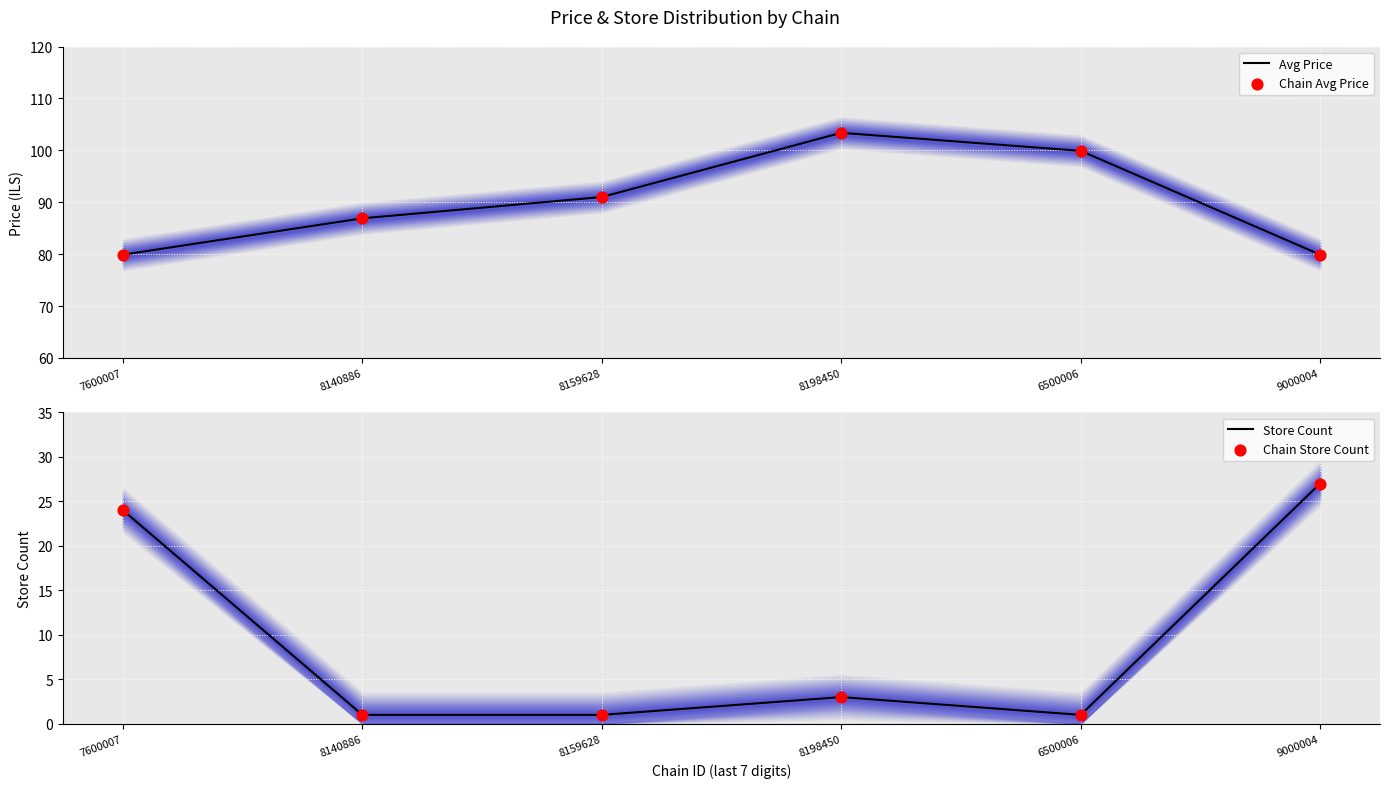

Is the value of Chain Avg Price at 7600007 greater than the value of Chain Store Count at 8198450?

Yes